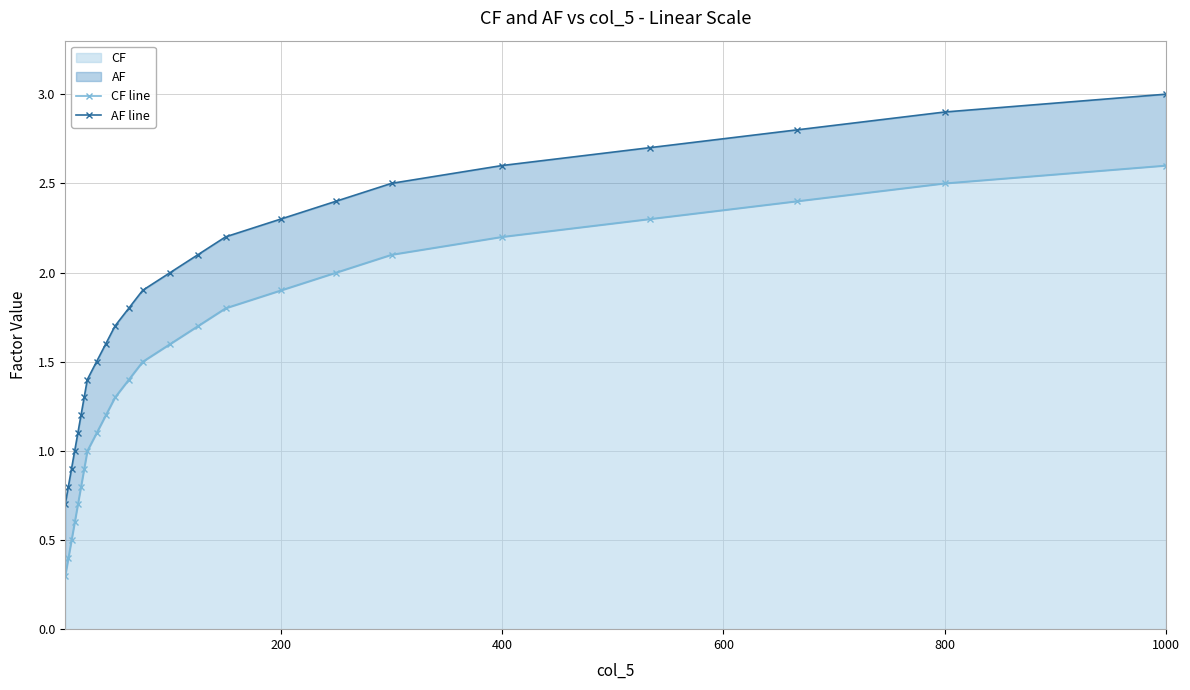

The CF series shows 2.2 at 400. True or false?

True